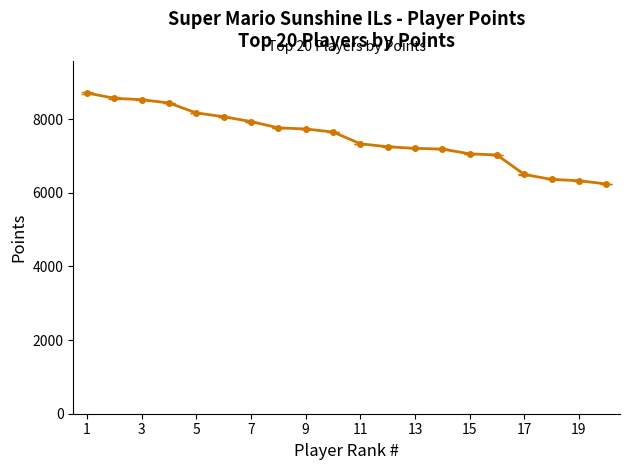

What is the difference between the second highest and second lowest values?

2239